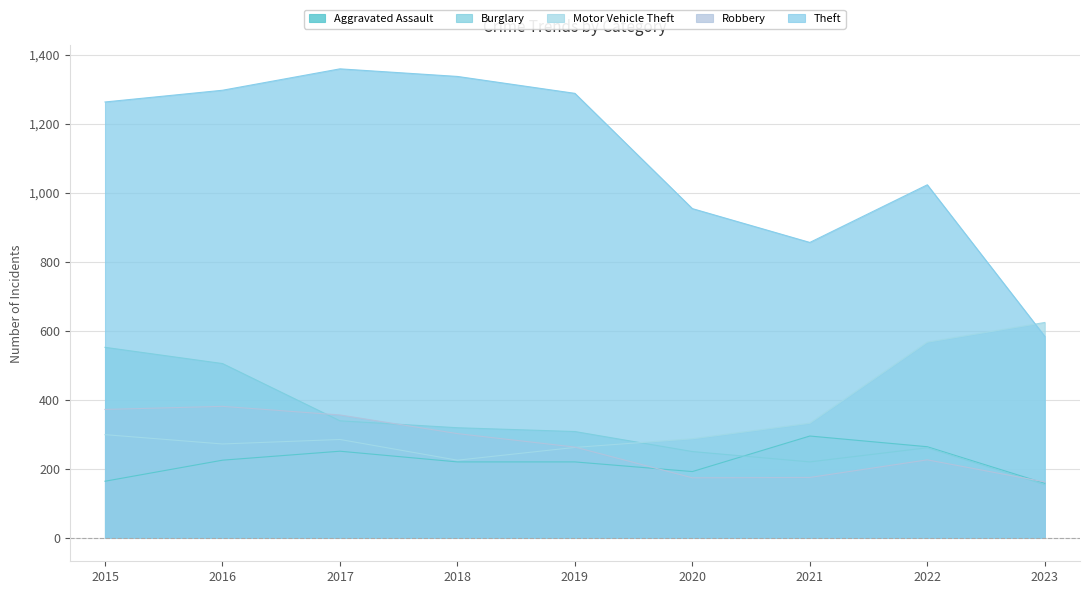

True or false: Aggravated Assault has more than 2 points higher than both neighbors.

False